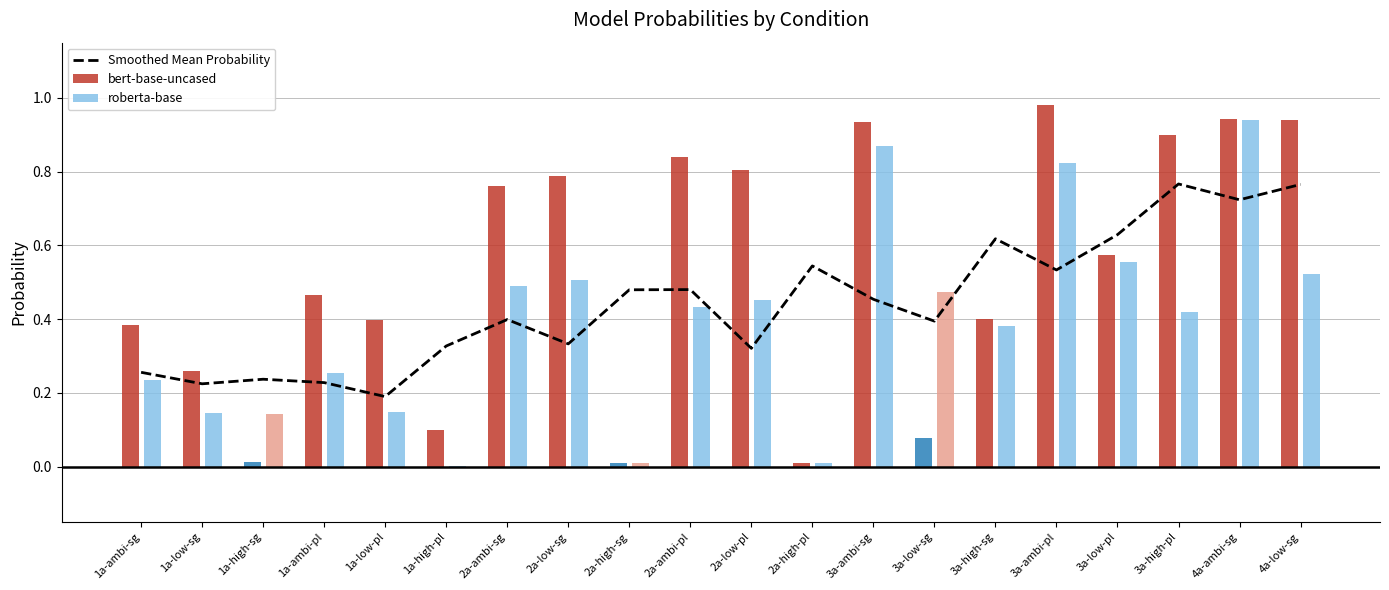

Rank the categories by value from lowest to highest.

1a-low-pl, 1a-low-sg, 1a-ambi-pl, 1a-high-sg, 1a-ambi-sg, 2a-low-pl, 1a-high-pl, 2a-low-sg, 3a-low-sg, 2a-ambi-sg, 3a-ambi-sg, 2a-high-sg, 2a-ambi-pl, 3a-ambi-pl, 2a-high-pl, 3a-high-sg, 3a-low-pl, 4a-ambi-sg, 4a-low-sg, 3a-high-pl